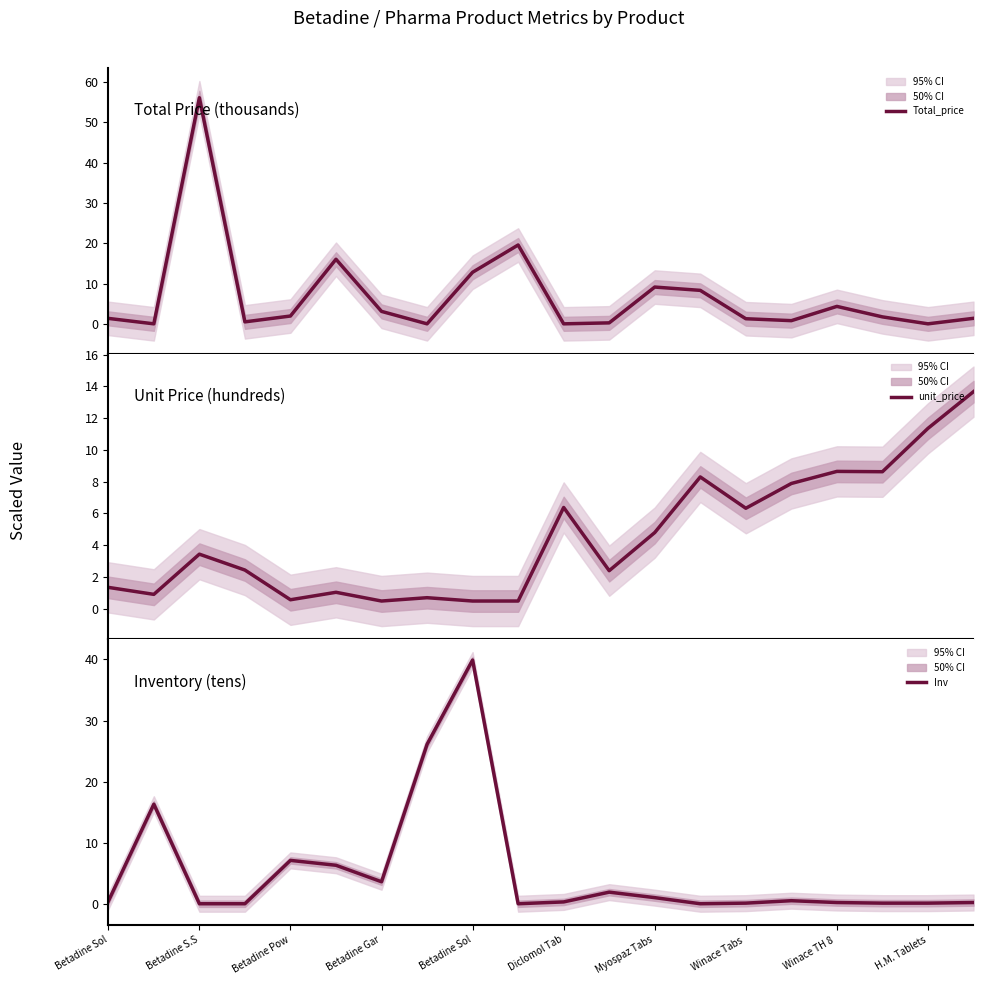

What is the lowest value of the unit_price series?

0.5